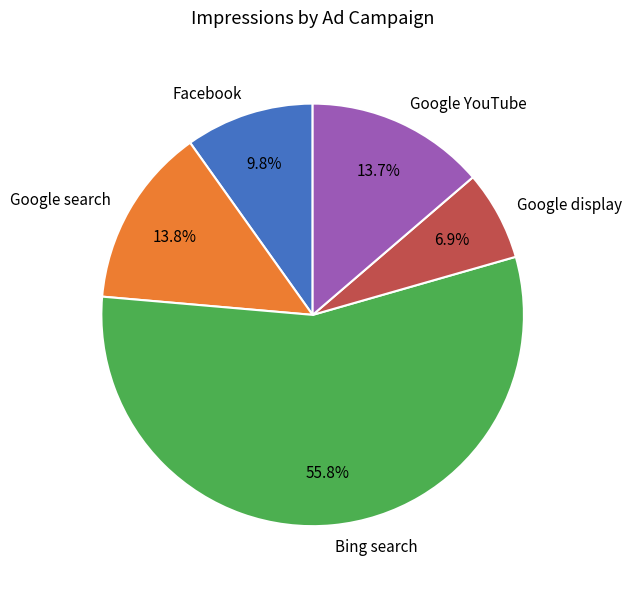

What is the total percentage of Google YouTube and Google display?

20.6%